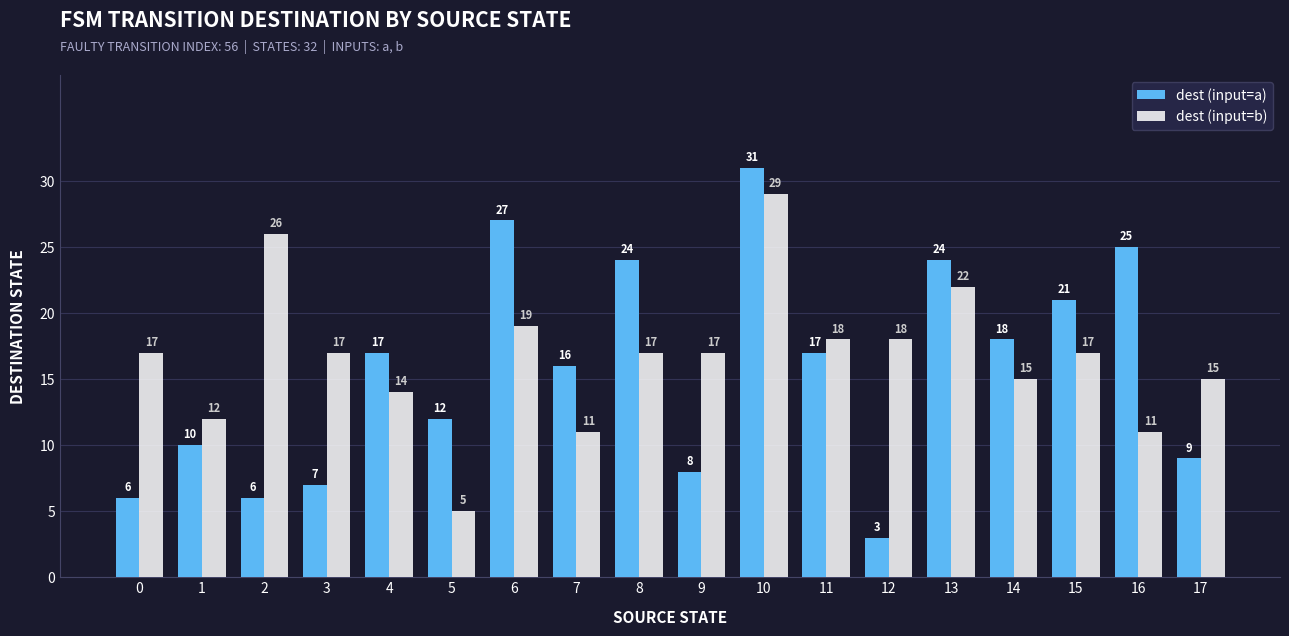

Is the value of dest (input=a) at 2 greater than the value of dest (input=b) at 2?

No